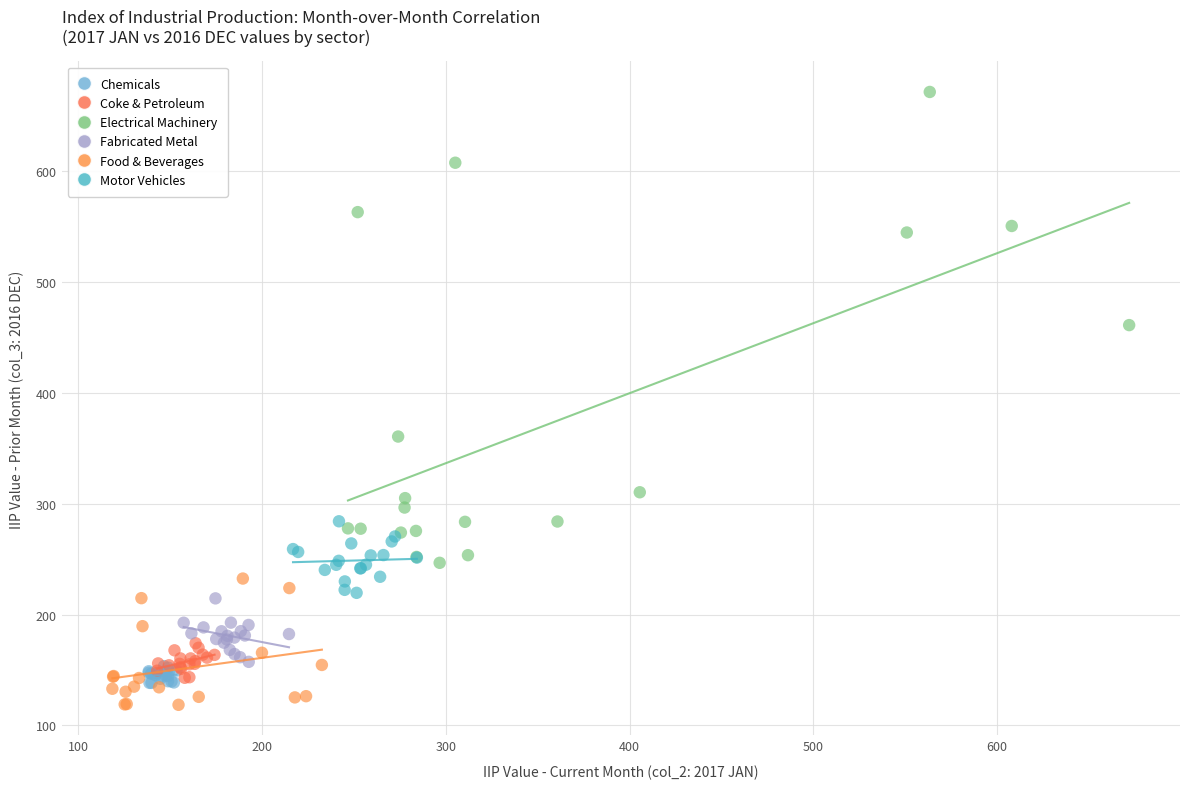

Which series reaches the maximum Y coordinate?

Electrical Machinery